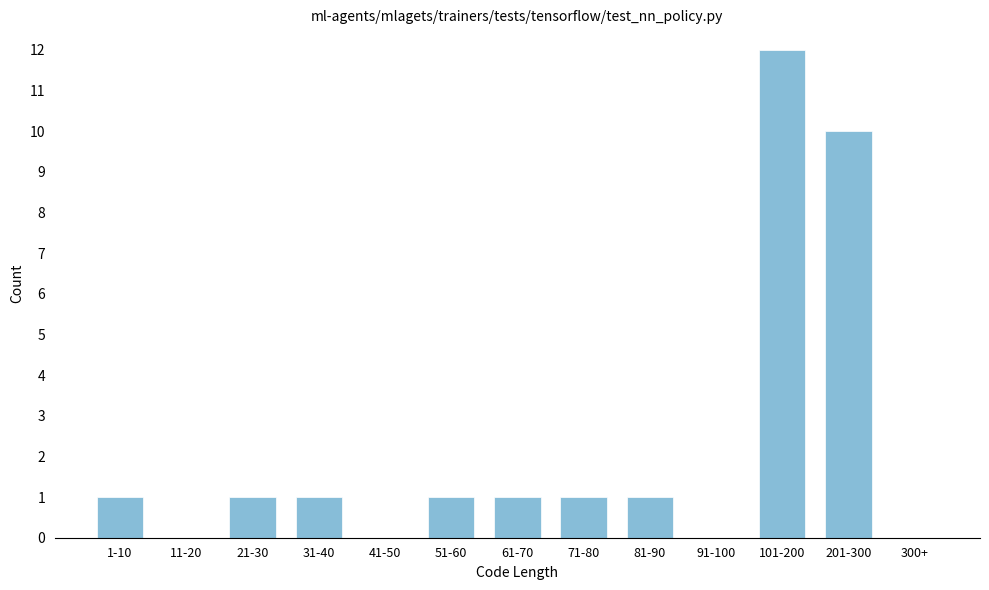

Reading right to left, extract all data points from this chart.

300+=0	201-300=10	101-200=12	91-100=0	81-90=1	71-80=1	61-70=1	51-60=1	41-50=0	31-40=1	21-30=1	11-20=0	1-10=1